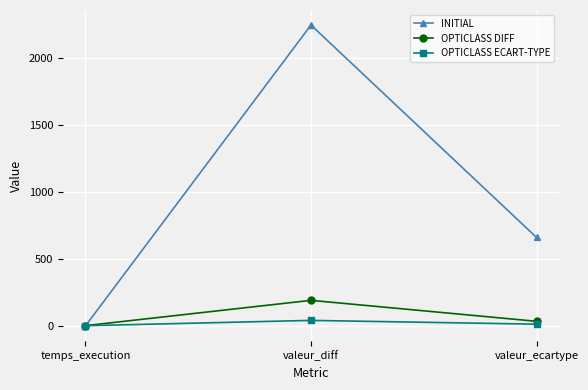

Which category has the lowest value in the INITIAL series?

temps_execution